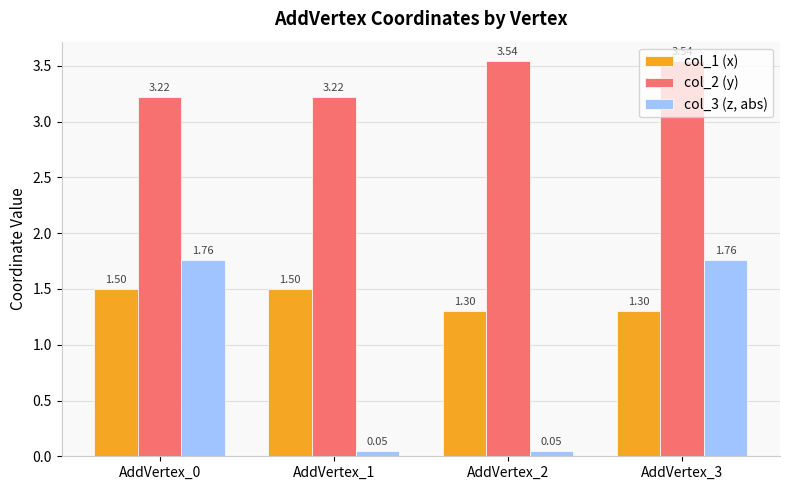

List the series in order of their overall mean, highest first.

col_2 (y), col_1 (x), col_3 (z, abs)